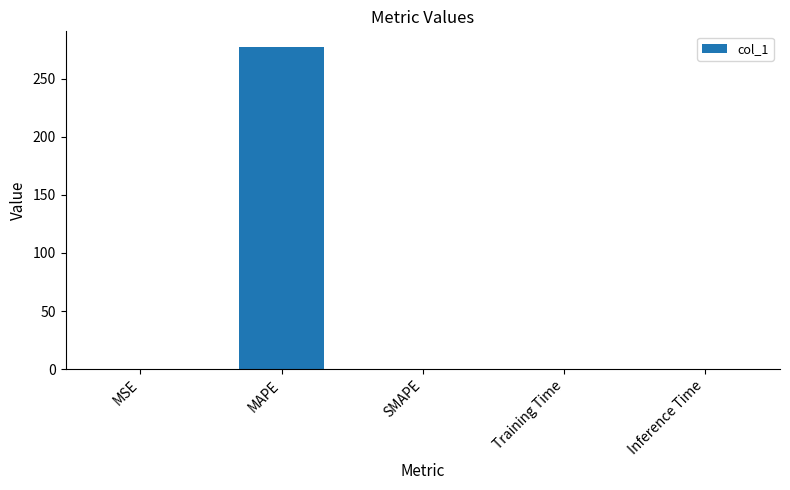

Which has a higher value, MAPE or Training Time?

MAPE